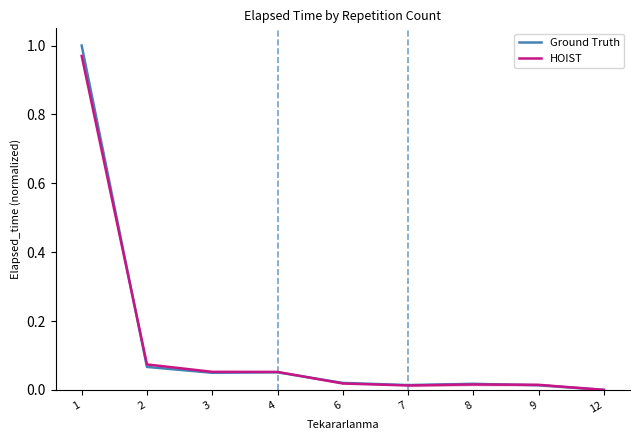

Where is Ground Truth nearest to the value 0?

12